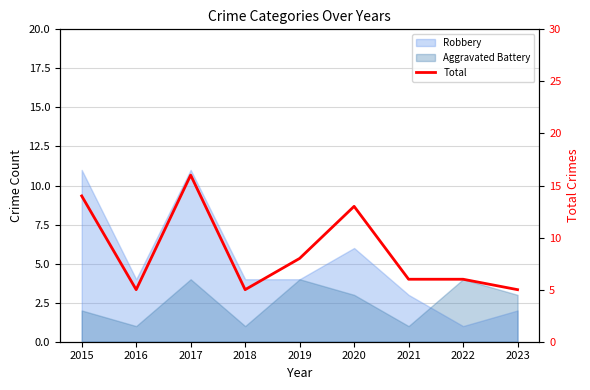

Reading right to left, list all the values displayed in this chart.

2023=5	2022=6	2021=6	2020=13	2019=8	2018=5	2017=16	2016=5	2015=14